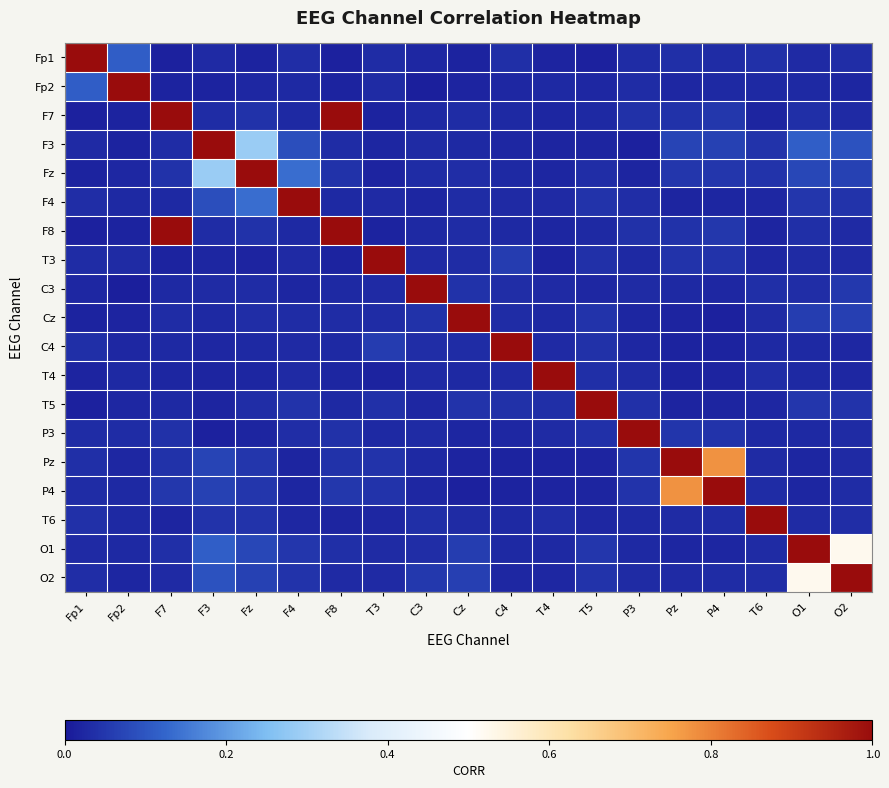

Reading left to right, list all the values displayed in this chart.

Fp1: Fp1=1.0	Fp2=0.1	F7=0.0	F3=0.0	Fz=0.0	F4=0.0	F8=0.0	T3=0.0	C3=0.0	Cz=0.0	C4=0.0	T4=0.0	T5=0.0	P3=0.0	Pz=0.0	P4=0.0	T6=0.0	O1=0.0	O2=0.0
Fp2: Fp1=0.1	Fp2=1.0	F7=0.0	F3=0.0	Fz=0.0	F4=0.0	F8=0.0	T3=0.0	C3=0.0	Cz=0.0	C4=0.0	T4=0.0	T5=0.0	P3=0.0	Pz=0.0	P4=0.0	T6=0.0	O1=0.0	O2=0.0
F7: Fp1=0.0	Fp2=0.0	F7=1.0	F3=0.0	Fz=0.0	F4=0.0	F8=1.0	T3=0.0	C3=0.0	Cz=0.0	C4=0.0	T4=0.0	T5=0.0	P3=0.0	Pz=0.0	P4=0.1	T6=0.0	O1=0.0	O2=0.0
F3: Fp1=0.0	Fp2=0.0	F7=0.0	F3=1.0	Fz=0.3	F4=0.1	F8=0.0	T3=0.0	C3=0.0	Cz=0.0	C4=0.0	T4=0.0	T5=0.0	P3=0.0	Pz=0.1	P4=0.1	T6=0.0	O1=0.1	O2=0.1
Fz: Fp1=0.0	Fp2=0.0	F7=0.0	F3=0.3	Fz=1.0	F4=0.1	F8=0.0	T3=0.0	C3=0.0	Cz=0.0	C4=0.0	T4=0.0	T5=0.0	P3=0.0	Pz=0.0	P4=0.0	T6=0.0	O1=0.1	O2=0.1
F4: Fp1=0.0	Fp2=0.0	F7=0.0	F3=0.1	Fz=0.1	F4=1.0	F8=0.0	T3=0.0	C3=0.0	Cz=0.0	C4=0.0	T4=0.0	T5=0.0	P3=0.0	Pz=0.0	P4=0.0	T6=0.0	O1=0.0	O2=0.0
F8: Fp1=0.0	Fp2=0.0	F7=1.0	F3=0.0	Fz=0.0	F4=0.0	F8=1.0	T3=0.0	C3=0.0	Cz=0.0	C4=0.0	T4=0.0	T5=0.0	P3=0.0	Pz=0.0	P4=0.1	T6=0.0	O1=0.0	O2=0.0
T3: Fp1=0.0	Fp2=0.0	F7=0.0	F3=0.0	Fz=0.0	F4=0.0	F8=0.0	T3=1.0	C3=0.0	Cz=0.0	C4=0.1	T4=0.0	T5=0.0	P3=0.0	Pz=0.0	P4=0.0	T6=0.0	O1=0.0	O2=0.0
C3: Fp1=0.0	Fp2=0.0	F7=0.0	F3=0.0	Fz=0.0	F4=0.0	F8=0.0	T3=0.0	C3=1.0	Cz=0.0	C4=0.0	T4=0.0	T5=0.0	P3=0.0	Pz=0.0	P4=0.0	T6=0.0	O1=0.0	O2=0.1
Cz: Fp1=0.0	Fp2=0.0	F7=0.0	F3=0.0	Fz=0.0	F4=0.0	F8=0.0	T3=0.0	C3=0.0	Cz=1.0	C4=0.0	T4=0.0	T5=0.0	P3=0.0	Pz=0.0	P4=0.0	T6=0.0	O1=0.1	O2=0.1
C4: Fp1=0.0	Fp2=0.0	F7=0.0	F3=0.0	Fz=0.0	F4=0.0	F8=0.0	T3=0.1	C3=0.0	Cz=0.0	C4=1.0	T4=0.0	T5=0.0	P3=0.0	Pz=0.0	P4=0.0	T6=0.0	O1=0.0	O2=0.0
T4: Fp1=0.0	Fp2=0.0	F7=0.0	F3=0.0	Fz=0.0	F4=0.0	F8=0.0	T3=0.0	C3=0.0	Cz=0.0	C4=0.0	T4=1.0	T5=0.0	P3=0.0	Pz=0.0	P4=0.0	T6=0.0	O1=0.0	O2=0.0
T5: Fp1=0.0	Fp2=0.0	F7=0.0	F3=0.0	Fz=0.0	F4=0.0	F8=0.0	T3=0.0	C3=0.0	Cz=0.0	C4=0.0	T4=0.0	T5=1.0	P3=0.0	Pz=0.0	P4=0.0	T6=0.0	O1=0.0	O2=0.0
P3: Fp1=0.0	Fp2=0.0	F7=0.0	F3=0.0	Fz=0.0	F4=0.0	F8=0.0	T3=0.0	C3=0.0	Cz=0.0	C4=0.0	T4=0.0	T5=0.0	P3=1.0	Pz=0.0	P4=0.0	T6=0.0	O1=0.0	O2=0.0
Pz: Fp1=0.0	Fp2=0.0	F7=0.0	F3=0.1	Fz=0.0	F4=0.0	F8=0.0	T3=0.0	C3=0.0	Cz=0.0	C4=0.0	T4=0.0	T5=0.0	P3=0.0	Pz=1.0	P4=0.8	T6=0.0	O1=0.0	O2=0.0
P4: Fp1=0.0	Fp2=0.0	F7=0.1	F3=0.1	Fz=0.0	F4=0.0	F8=0.1	T3=0.0	C3=0.0	Cz=0.0	C4=0.0	T4=0.0	T5=0.0	P3=0.0	Pz=0.8	P4=1.0	T6=0.0	O1=0.0	O2=0.0
T6: Fp1=0.0	Fp2=0.0	F7=0.0	F3=0.0	Fz=0.0	F4=0.0	F8=0.0	T3=0.0	C3=0.0	Cz=0.0	C4=0.0	T4=0.0	T5=0.0	P3=0.0	Pz=0.0	P4=0.0	T6=1.0	O1=0.0	O2=0.0
O1: Fp1=0.0	Fp2=0.0	F7=0.0	F3=0.1	Fz=0.1	F4=0.0	F8=0.0	T3=0.0	C3=0.0	Cz=0.1	C4=0.0	T4=0.0	T5=0.0	P3=0.0	Pz=0.0	P4=0.0	T6=0.0	O1=1.0	O2=0.5
O2: Fp1=0.0	Fp2=0.0	F7=0.0	F3=0.1	Fz=0.1	F4=0.0	F8=0.0	T3=0.0	C3=0.1	Cz=0.1	C4=0.0	T4=0.0	T5=0.0	P3=0.0	Pz=0.0	P4=0.0	T6=0.0	O1=0.5	O2=1.0